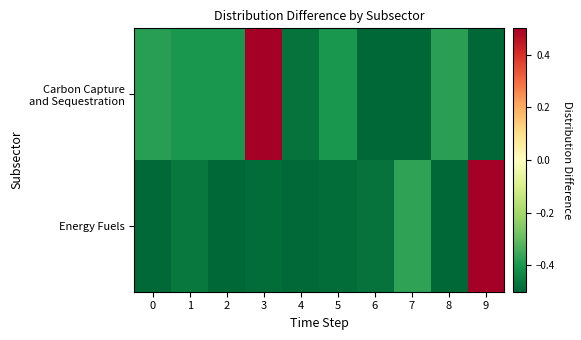

At how many categories does at least one series exceed 0?

2